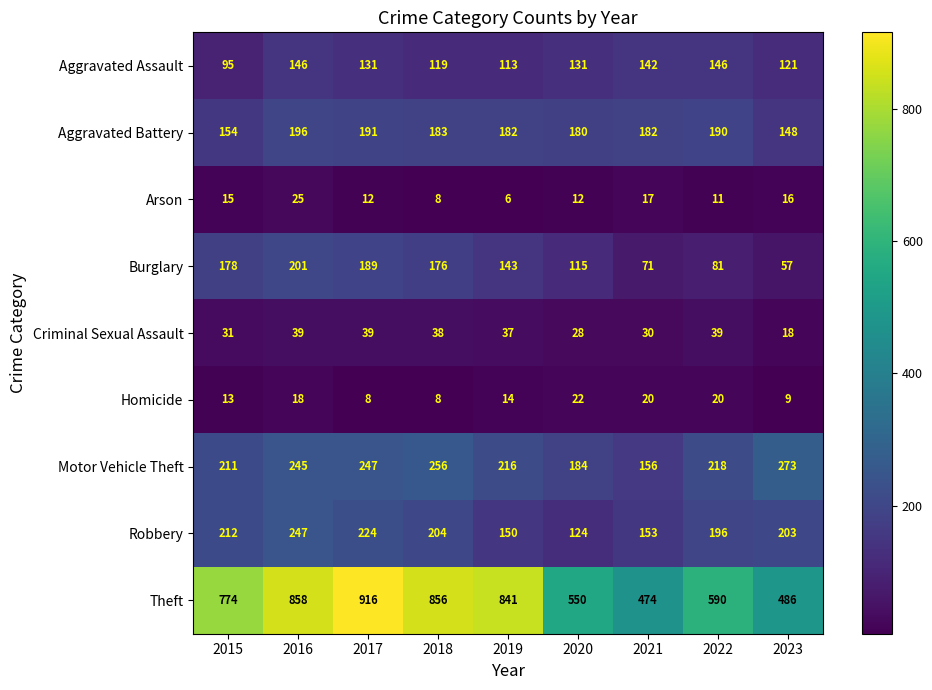

How many data points in Robbery are less than 203?

4